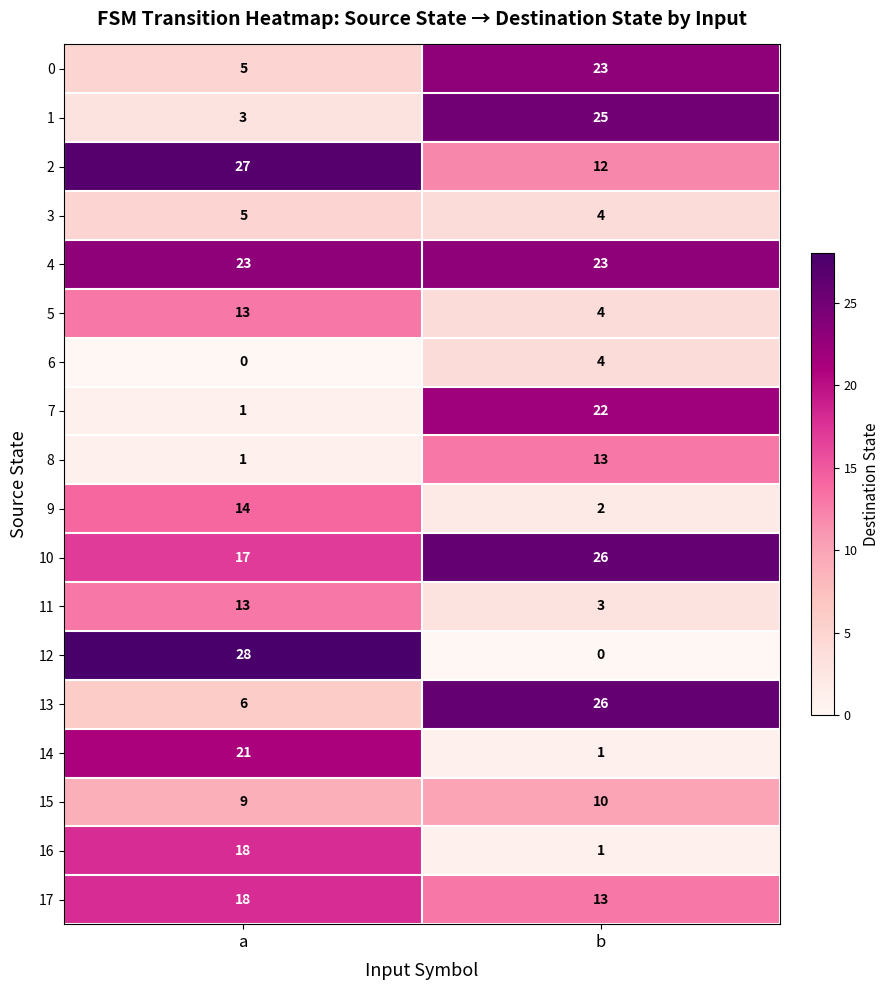

True or false: 11 has a value of 13 at a.

True